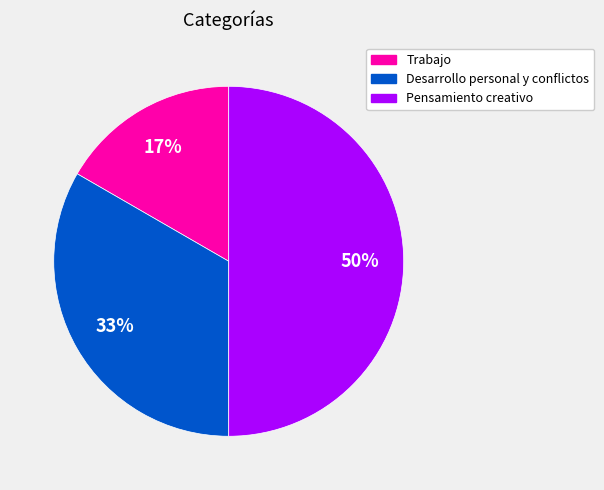

Which has a higher value, Pensamiento creativo or Desarrollo personal y conflictos?

Pensamiento creativo